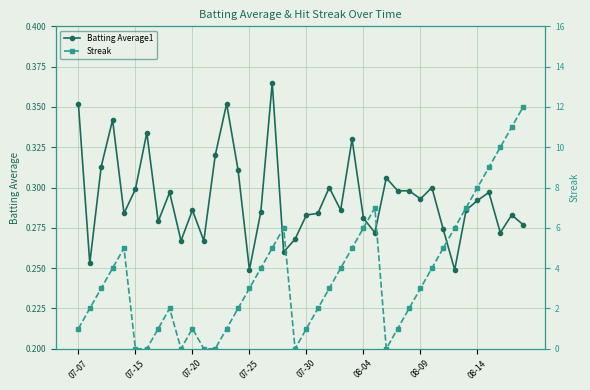

Does the chart have visible grid lines?

Yes